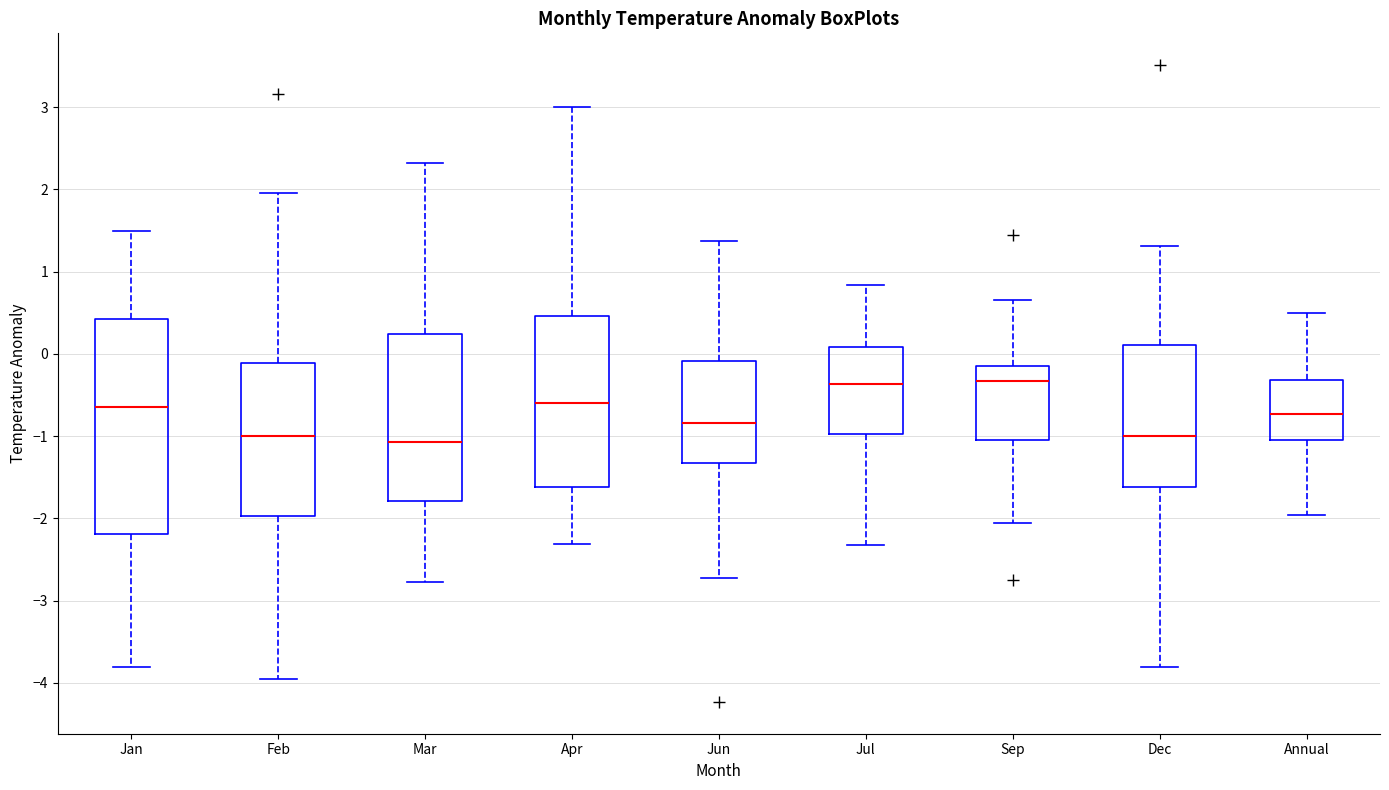

Comparing the boxes themselves (not the whiskers), which one is the tallest?

Jan